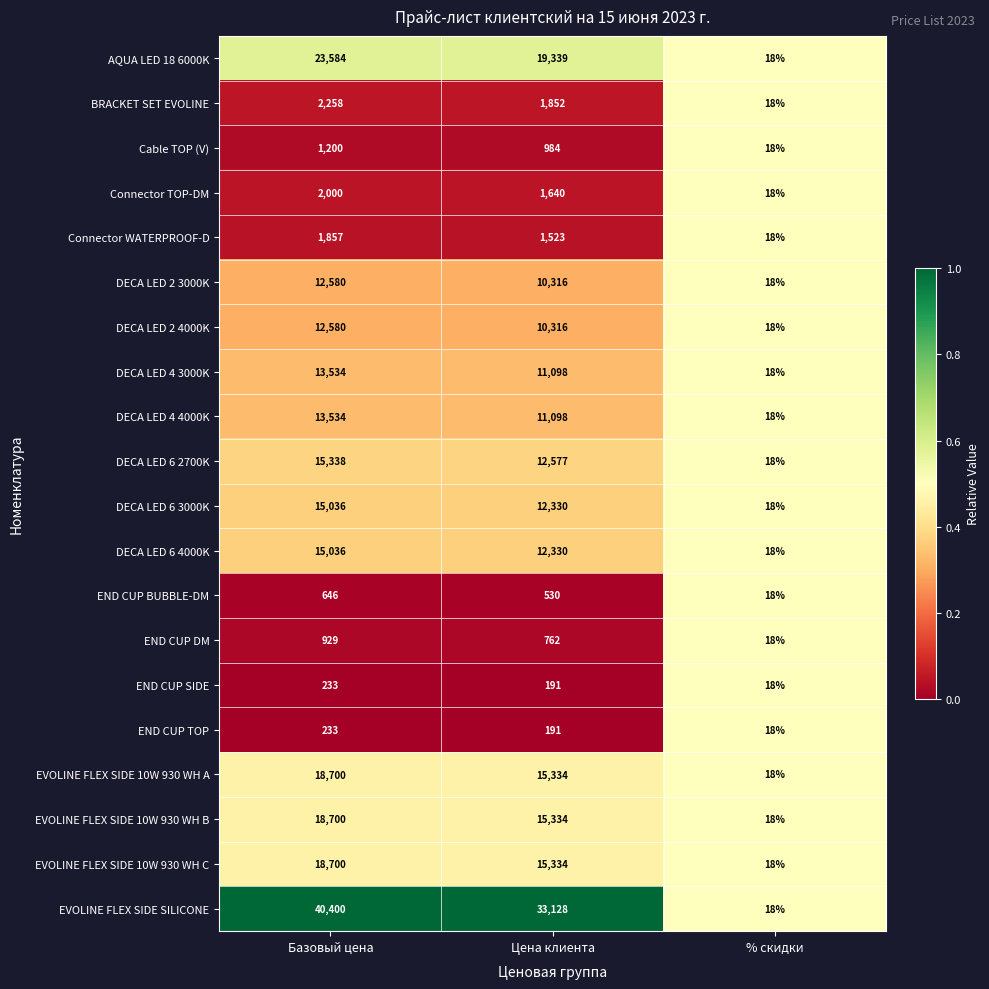

Between Базовый цена and Цена клиента, which series saw the biggest shift?

EVOLINE FLEX SIDE SILICONE